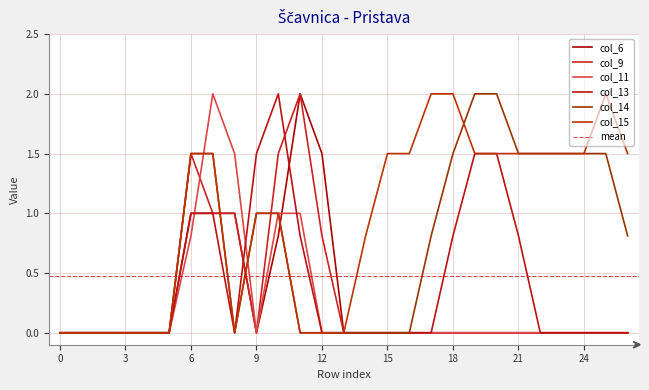

At which category does col_6 reach its first local peak?

11